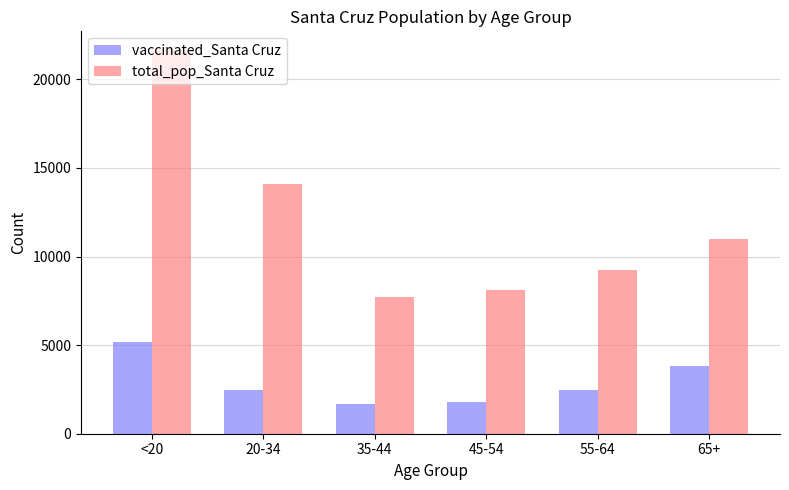

The value of total_pop_Santa Cruz at <20 is 21632. True or false?

True